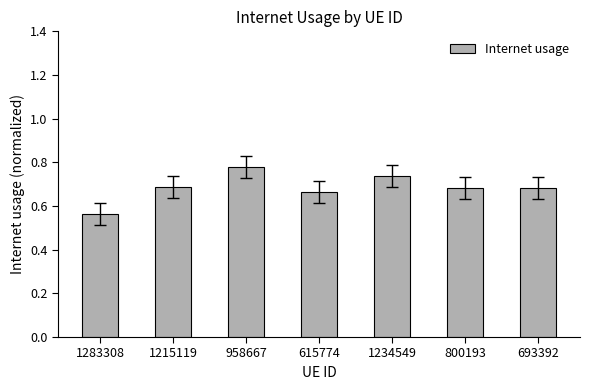

Is it true that the value at 1234549 is 0.2?

False